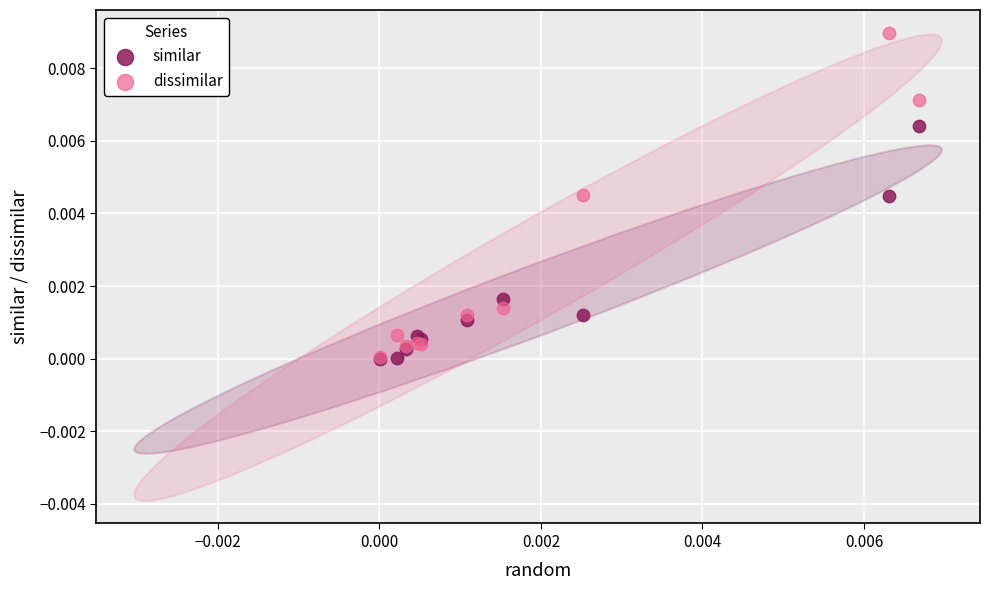

Which series has the widest spread of Y values?

dissimilar